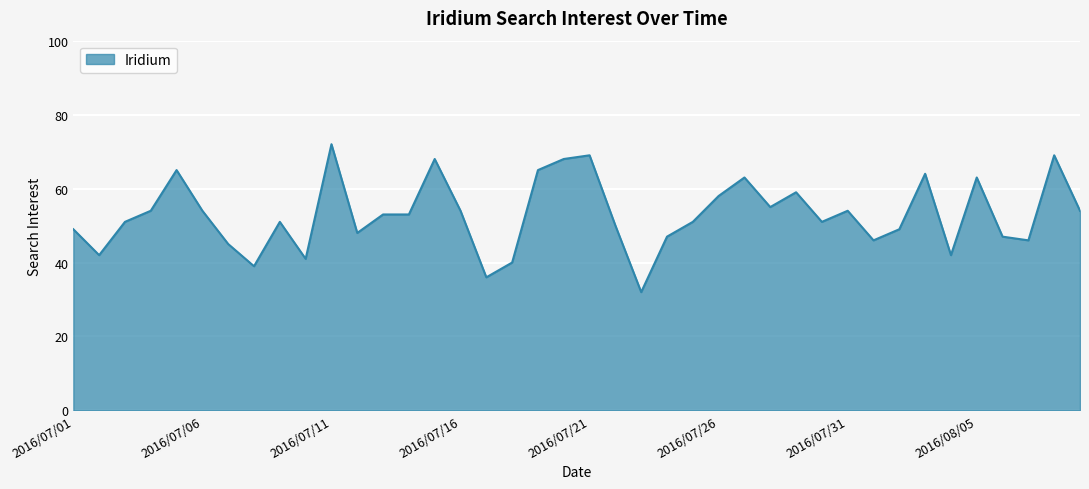

What is the greatest value displayed?

72